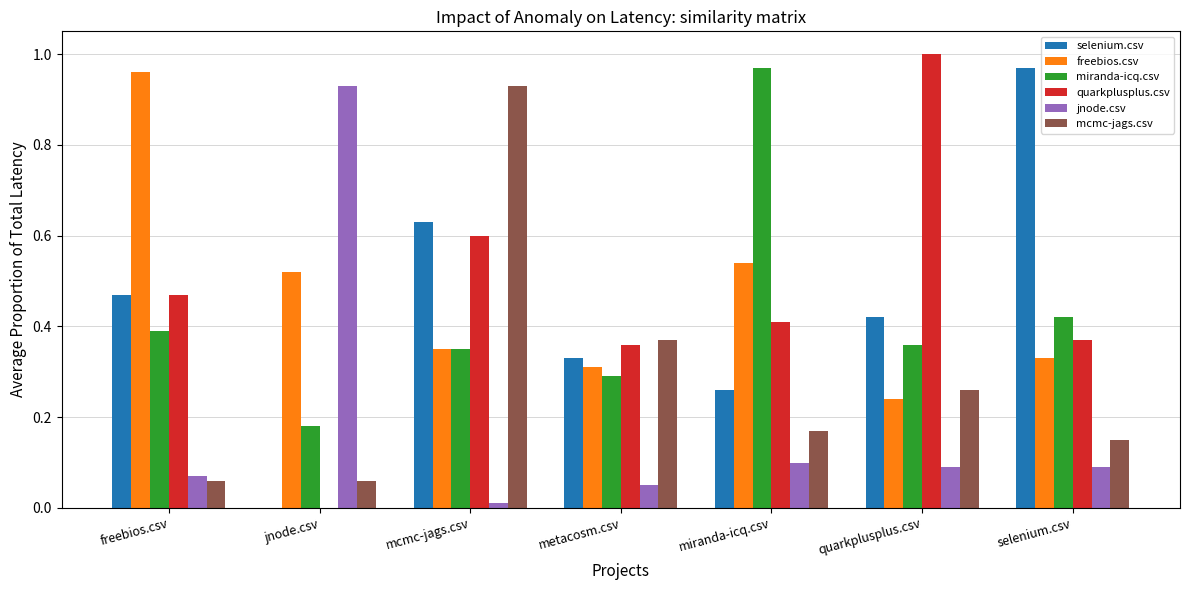

Does the chart contain stacked bars?

No